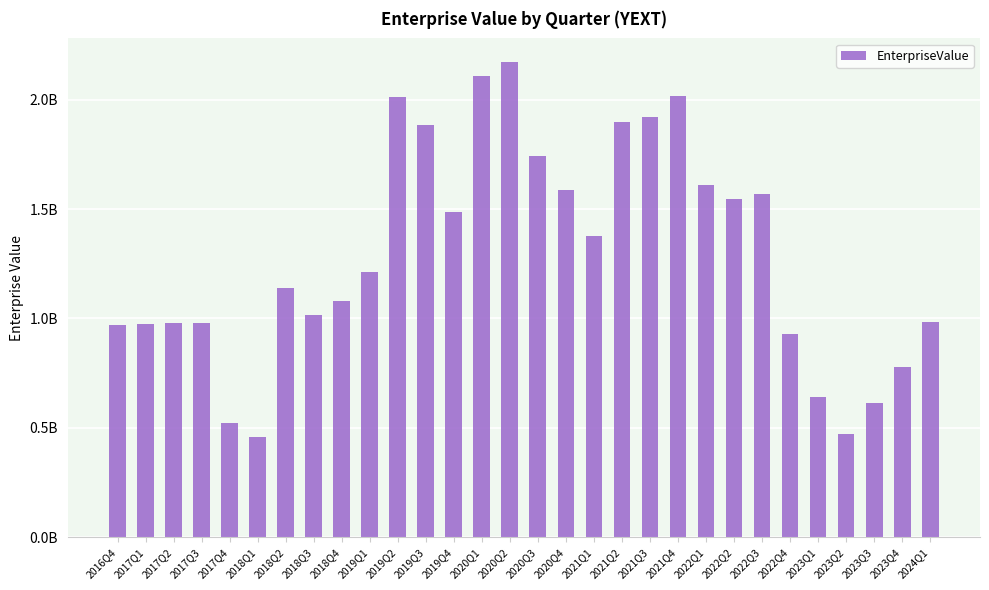

Between 2018Q1 and 2018Q4, which is larger?

2018Q4